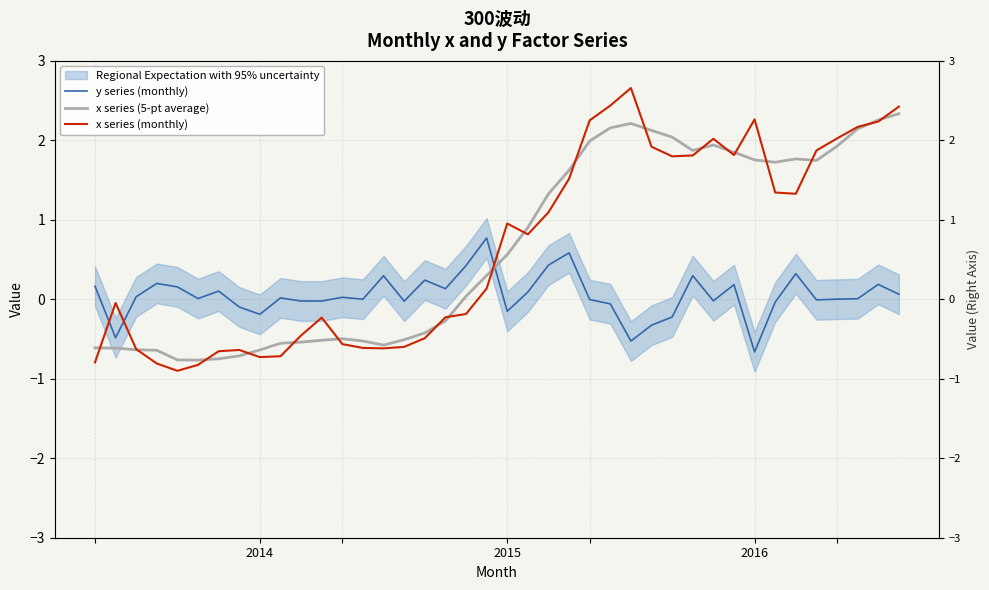

Is it true that x series (monthly) equals 1.8 at 29?

True